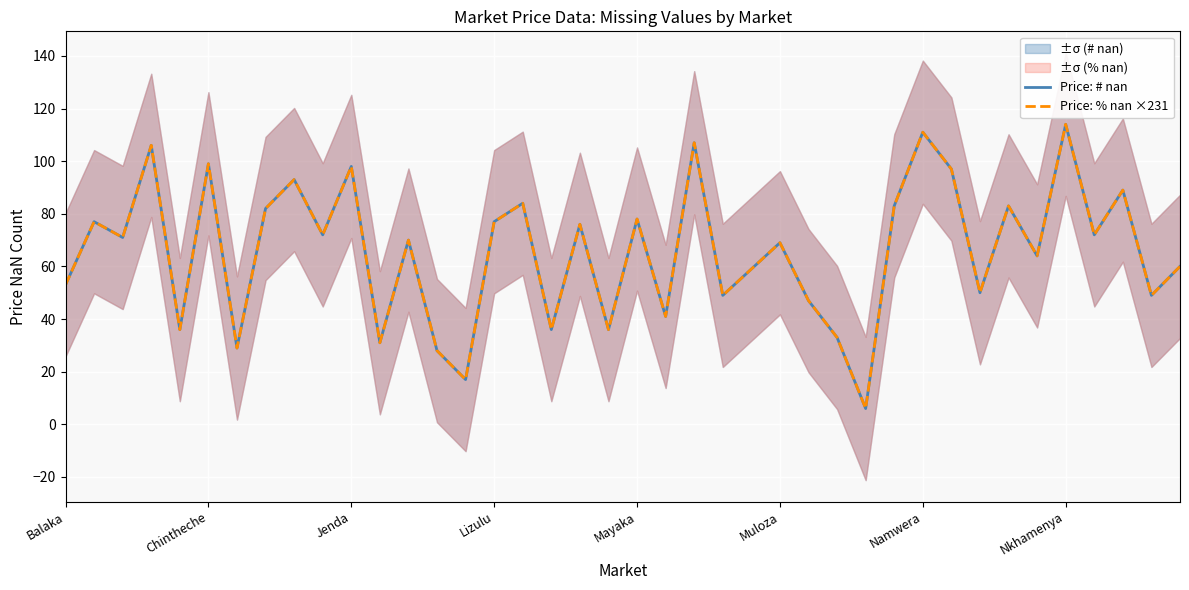

At which label is Price: % nan ×231 closest to 60?

39